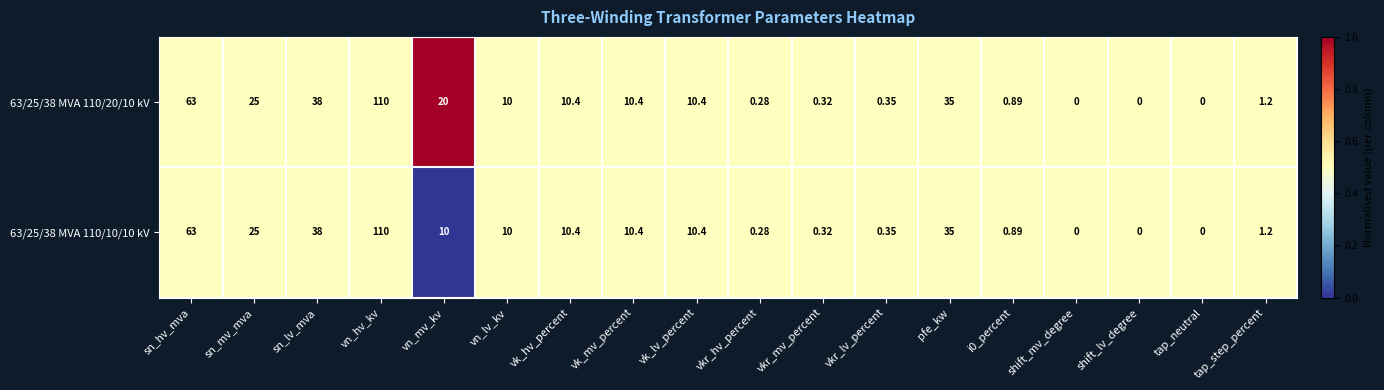

Where is 63/25/38 MVA 110/10/10 kV nearest to the value 55?

sn_hv_mva